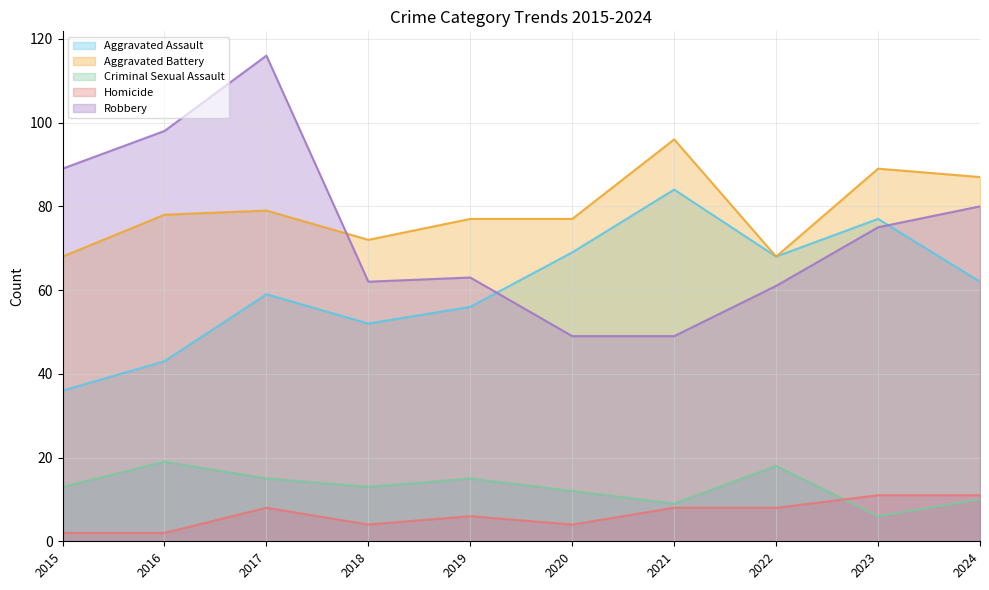

What is the greatest value displayed?

116